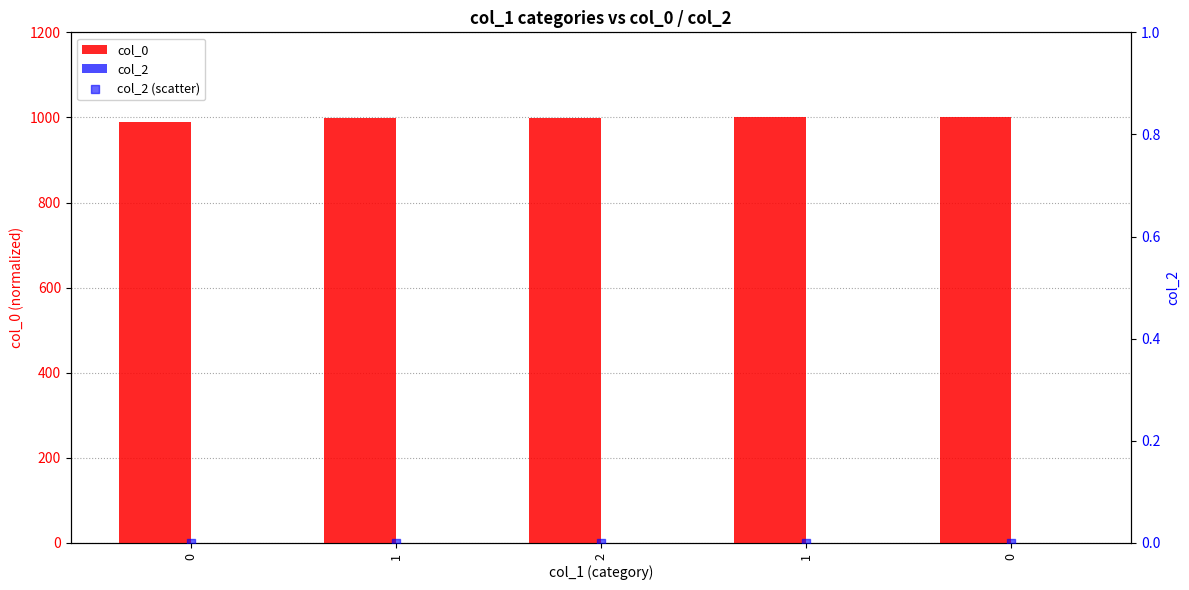

At how many categories does at least one series exceed 810?

5